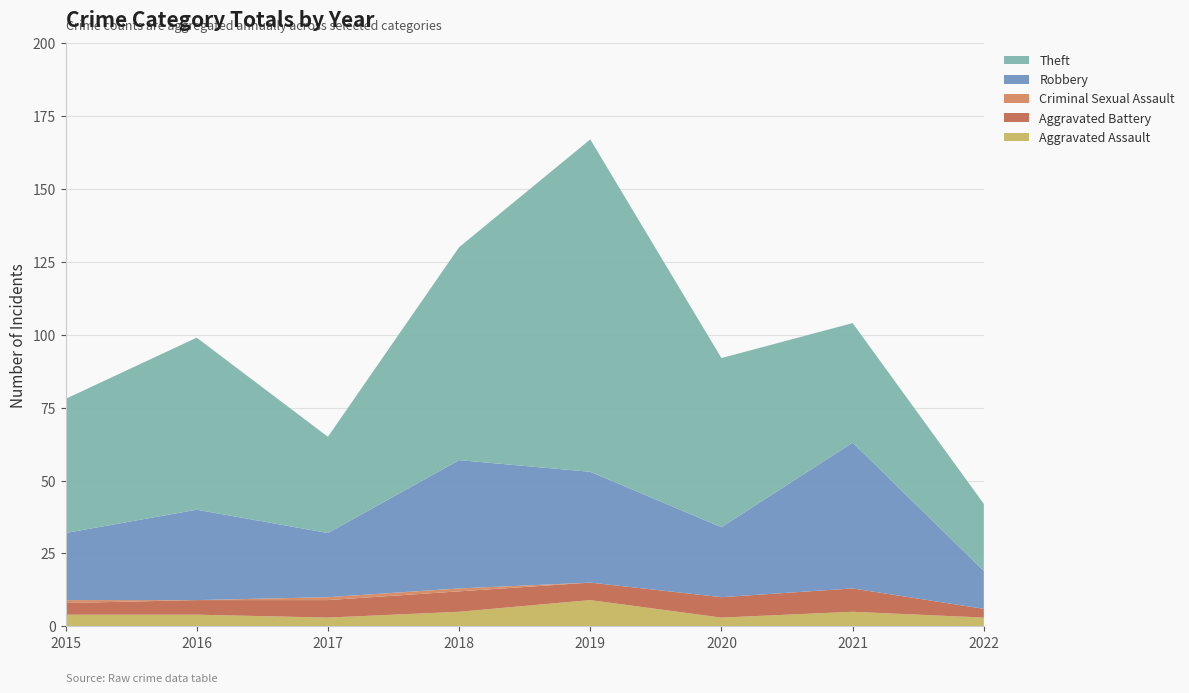

Reading left to right, what are all the values shown in this chart?

Aggravated Assault: 4	4	3	5	9	3	5	3
Aggravated Battery: 4	5	6	7	6	7	8	3
Criminal Sexual Assault: 1	0	1	1	0	0	0	0
Robbery: 23	31	22	44	38	24	50	13
Theft: 46	59	33	73	114	58	41	23